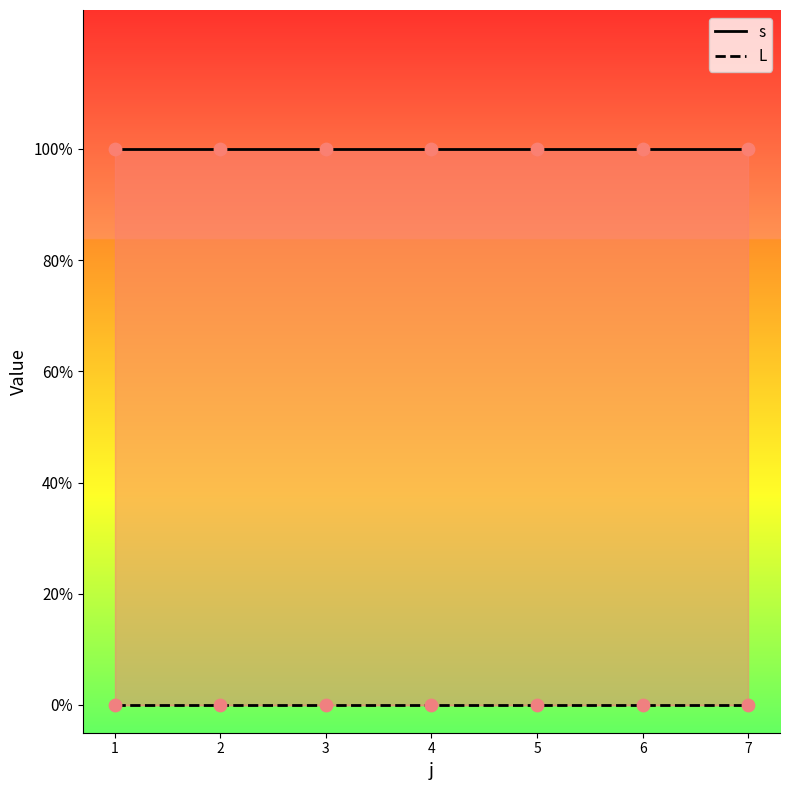

What are all the series names shown in the legend?

s, L